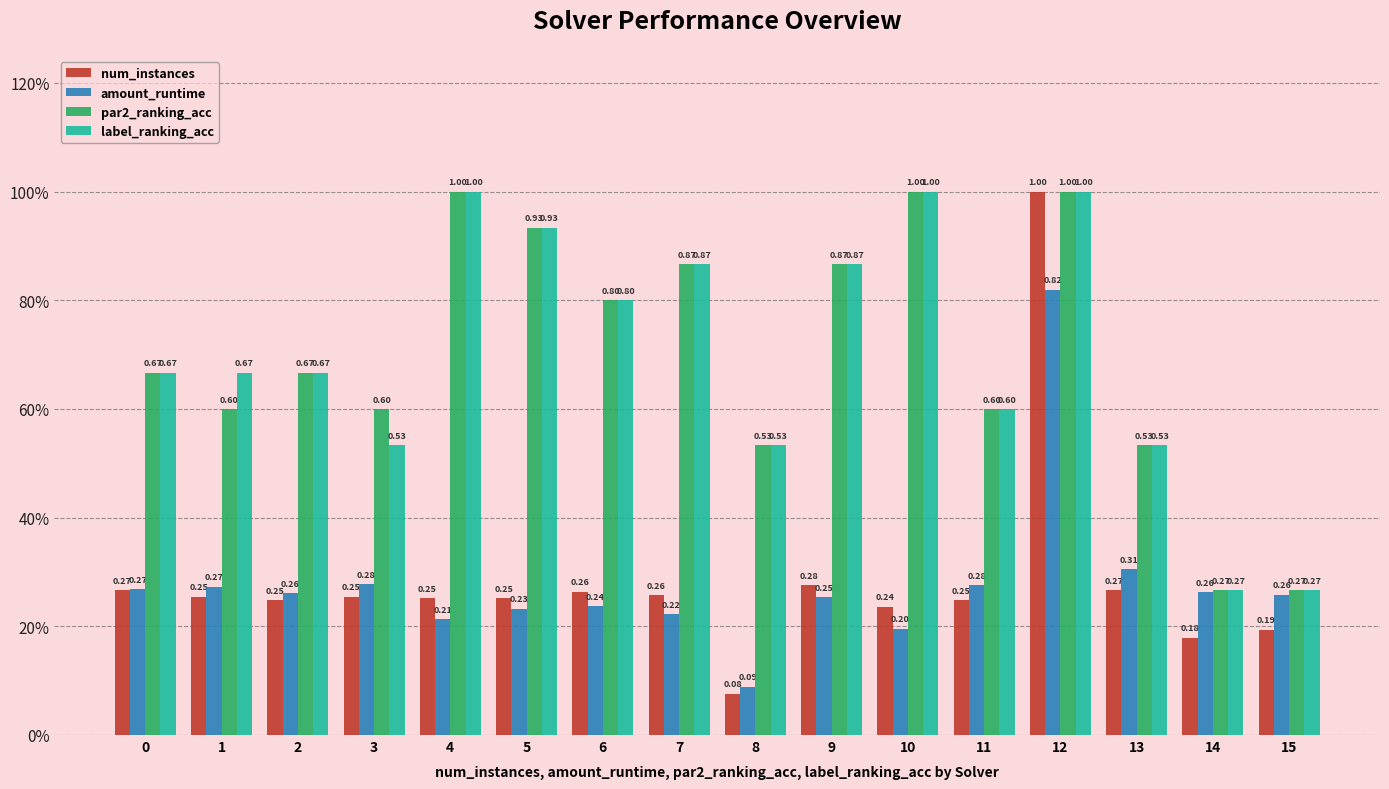

What is the total value across all series at 4?

2.5